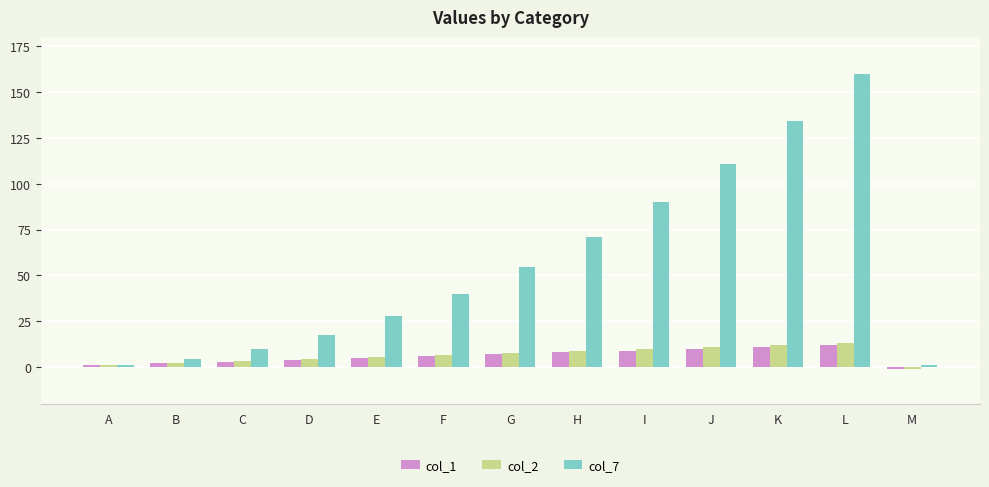

The col_7 series shows 47.9 at J. True or false?

False